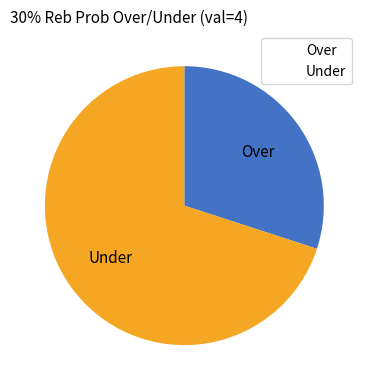

How many segments does this pie chart have?

2